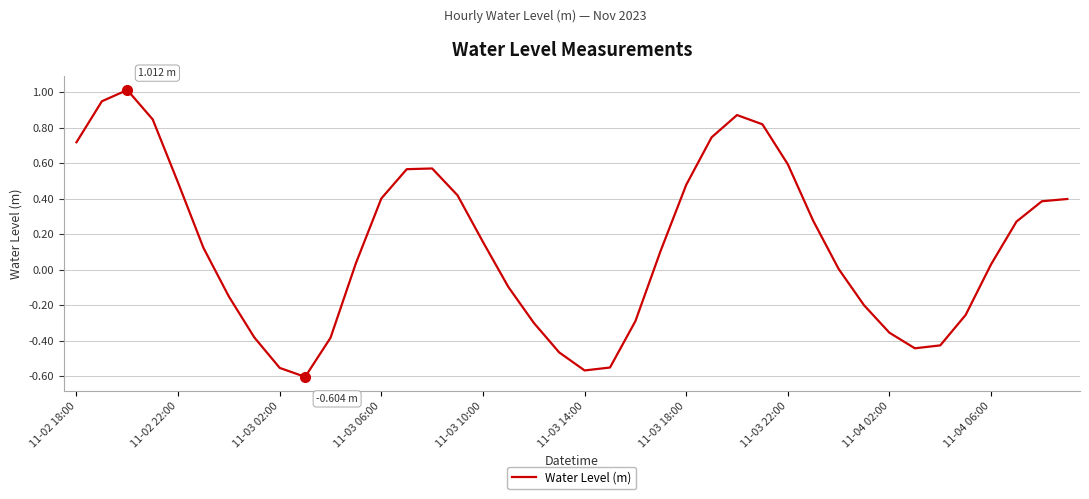

What is the difference between the maximum and minimum values?

1.6